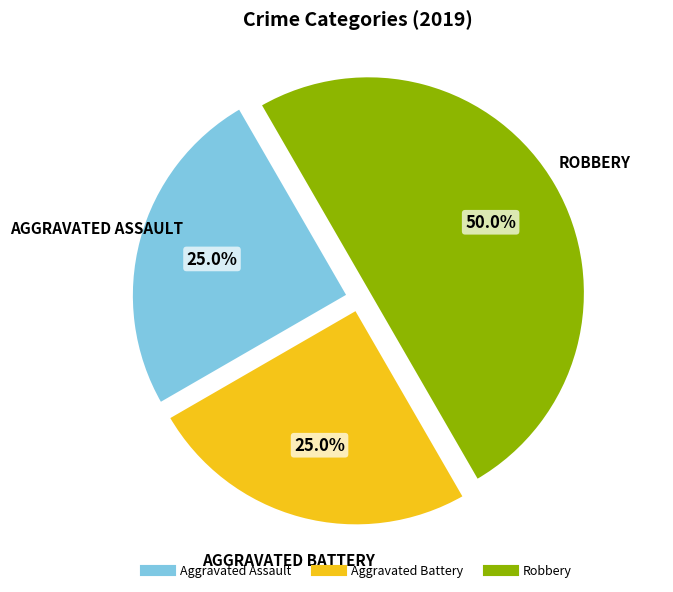

The Robbery slice represents 50% of the pie. True or false?

True